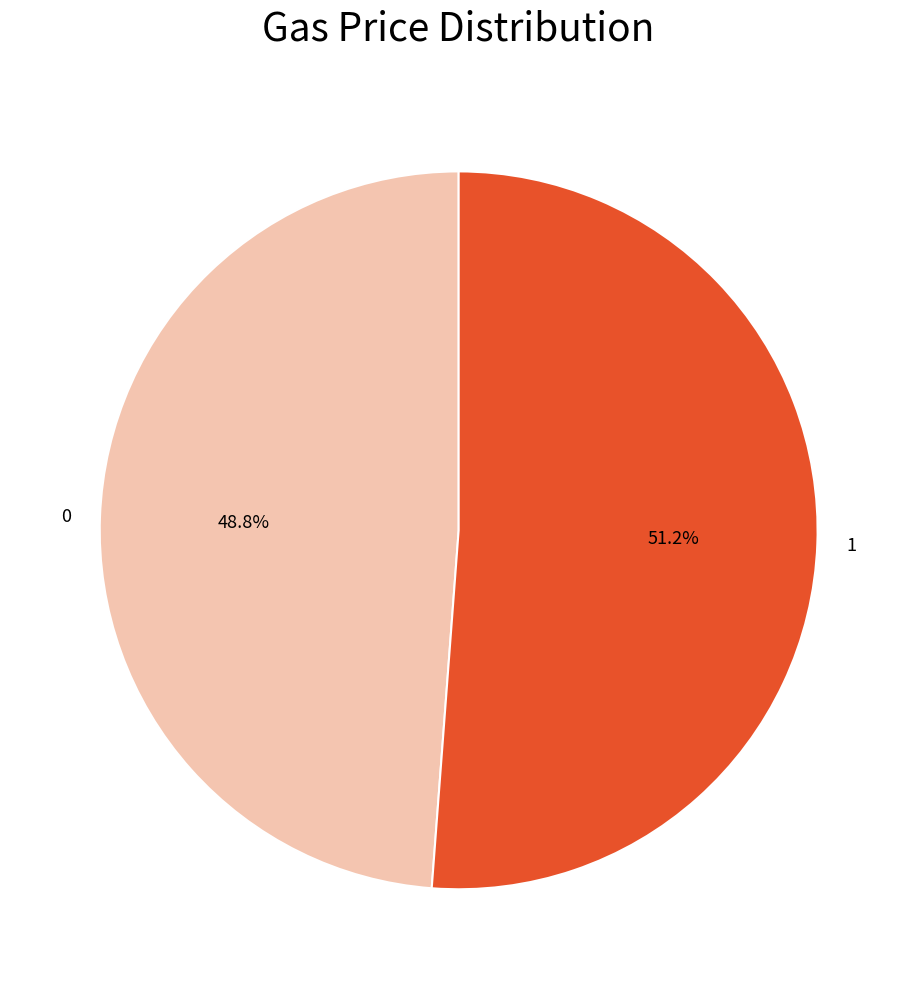

Is it true that 0 is 49% of the pie?

True